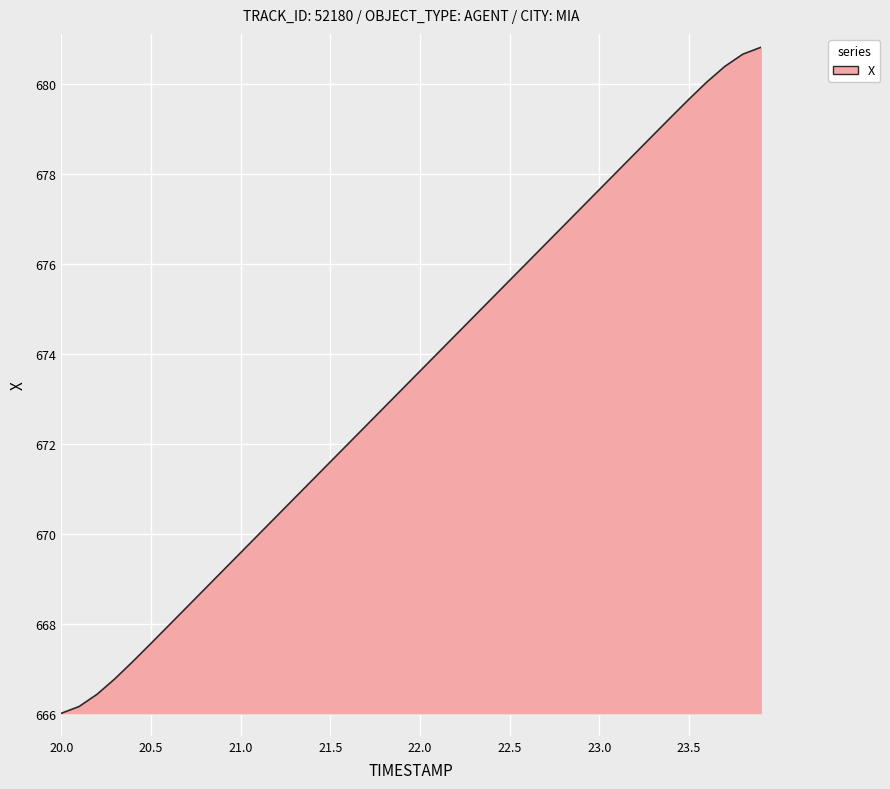

What is the greatest value displayed?

680.8